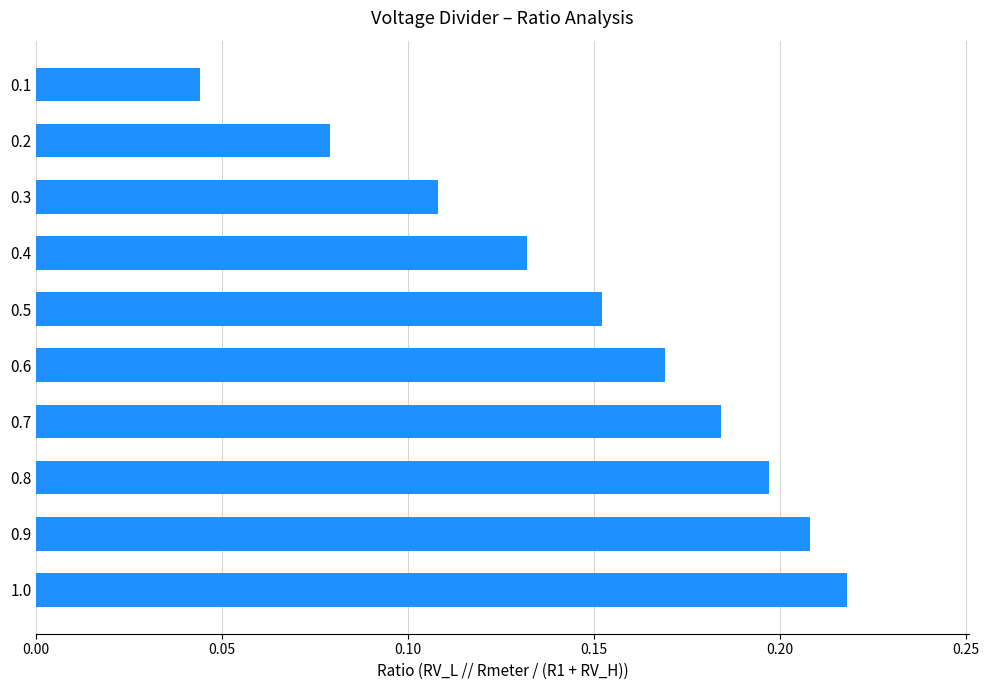

What is the sum of all values?

1.5